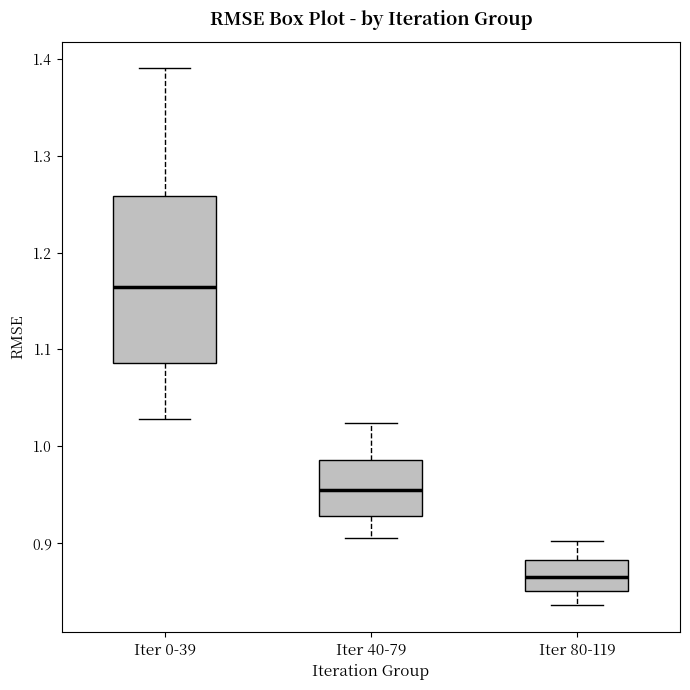

Reading left to right, read every box against the y-axis: the position of its median line, the range the box covers, and the ends of its whiskers. The values are not printed on the chart, so give them approximately, as read against the axis.

Iter 0-39: median 1.16, box 1.09 to 1.26, whiskers 1.03 to 1.39
Iter 40-79: median 0.95, box 0.93 to 0.99, whiskers 0.91 to 1.02
Iter 80-119: median 0.87, box 0.85 to 0.88, whiskers 0.84 to 0.90